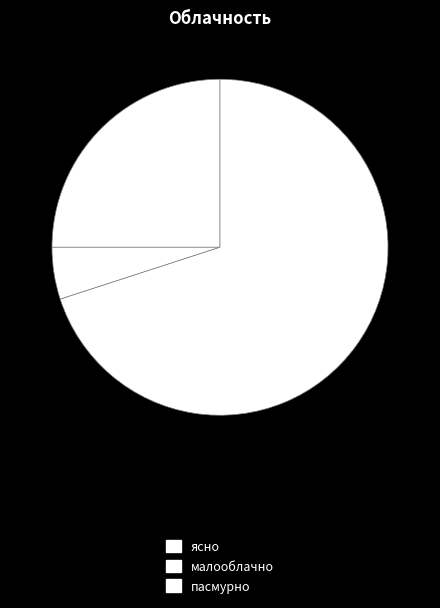

Count the number of slices in the pie.

3